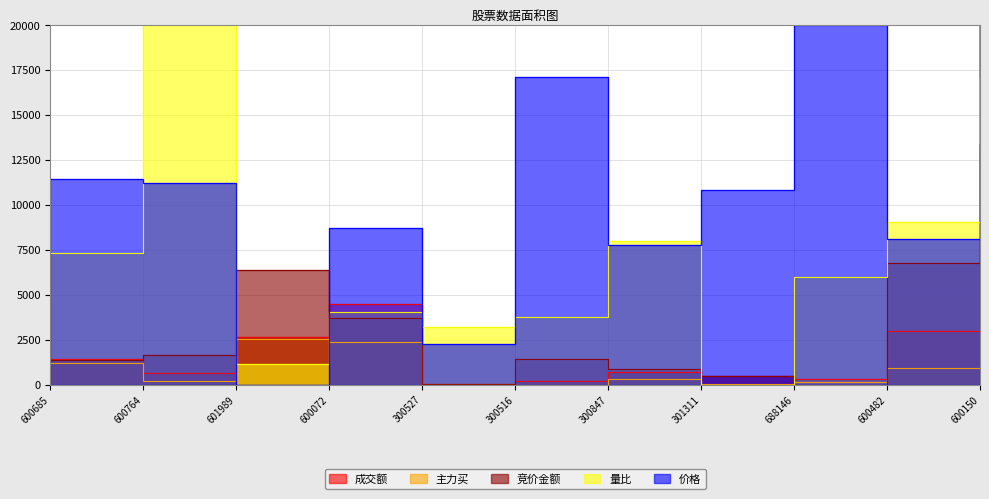

What is the label of the 5th point from the left?

300527